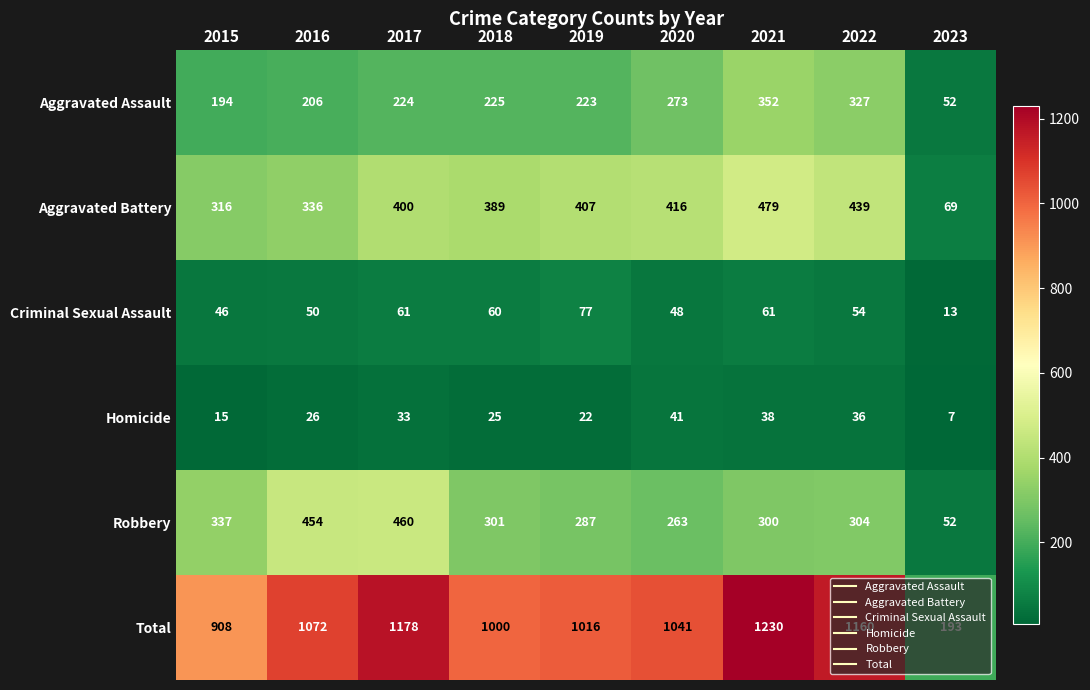

What is the spread (max minus min) of values at 2022?

1124